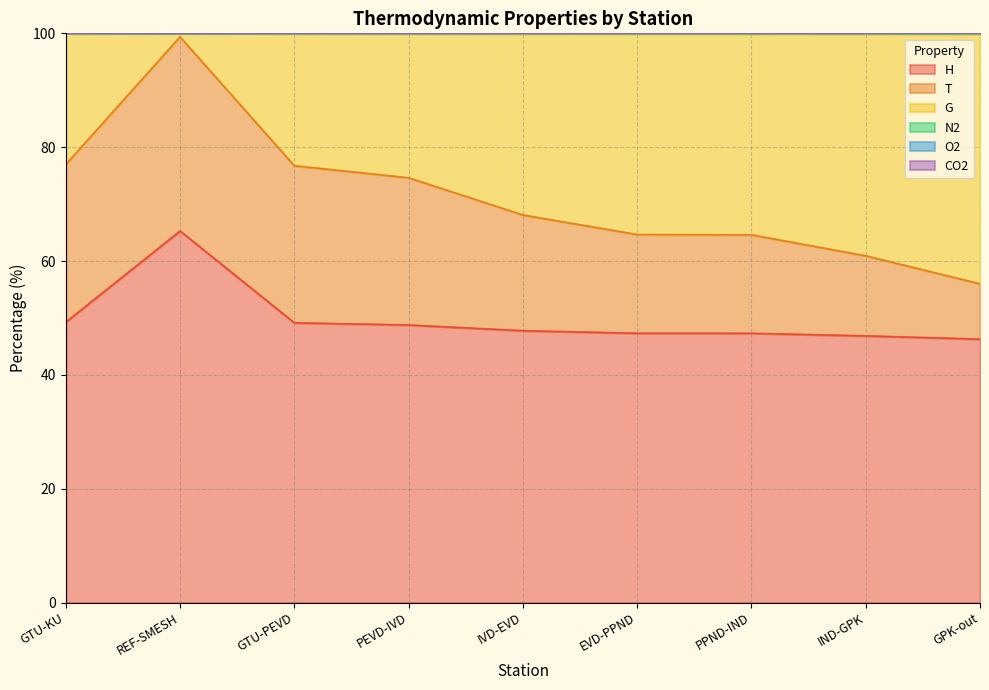

What is the greatest value displayed?

100.0